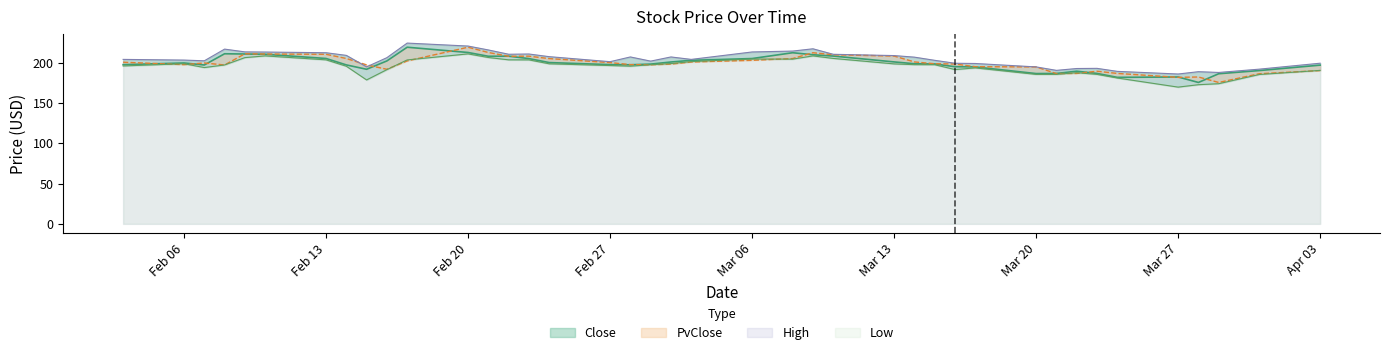

Which label corresponds to the smallest value in the chart?

Mar 27